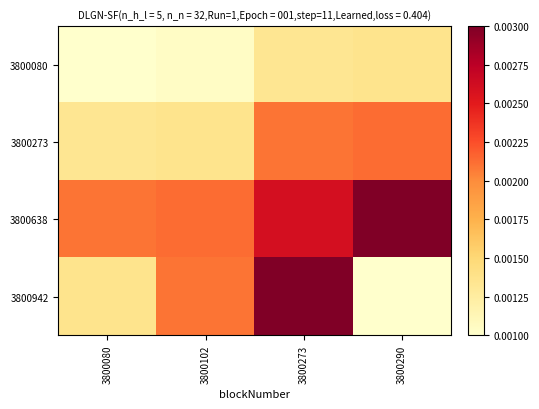

At how many categories does at least one series exceed 0?

4